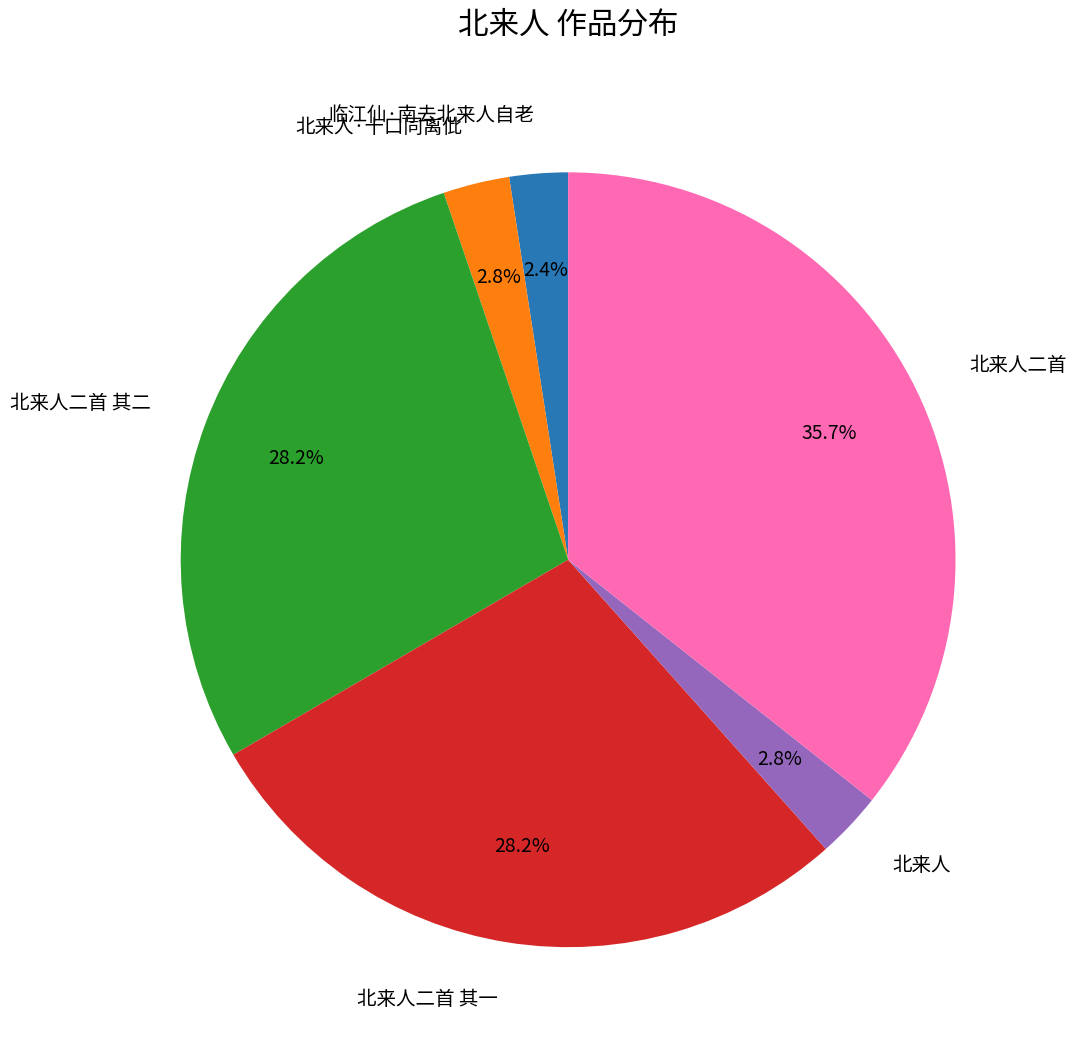

Between 北来人二首 其二 and 临江仙·南去北来人自老, which is larger?

北来人二首 其二